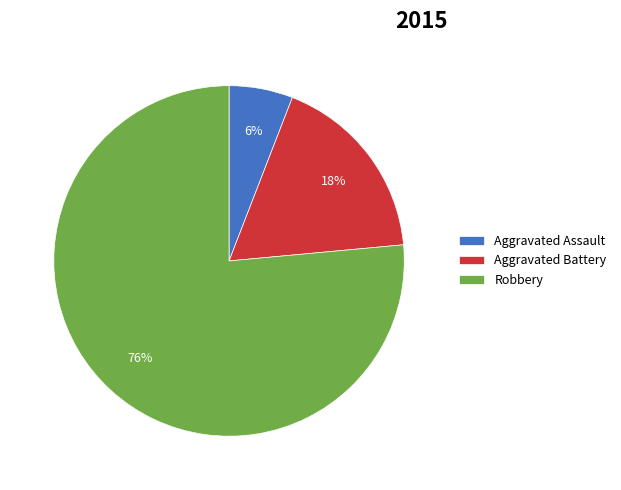

True or false: Aggravated Assault accounts for 6% of the total.

True